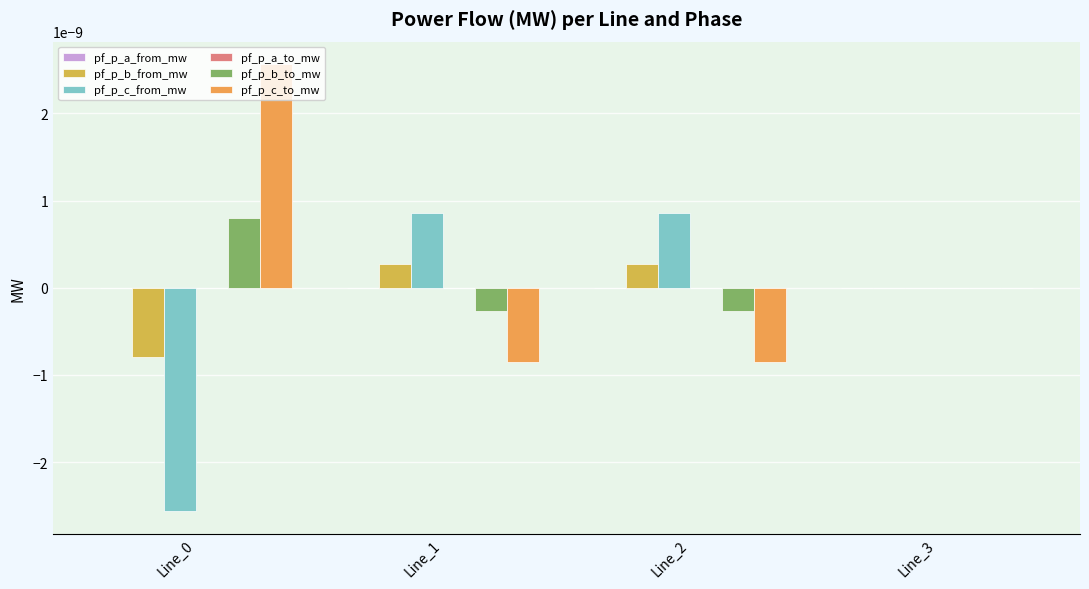

Which series has the largest total across all categories?

pf_p_c_to_mw